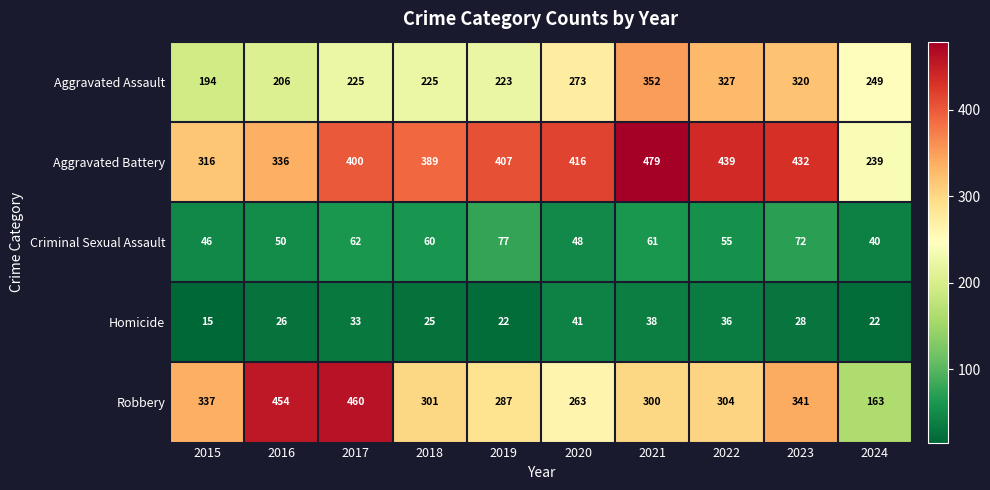

What value does the Criminal Sexual Assault series have at 2024?

40